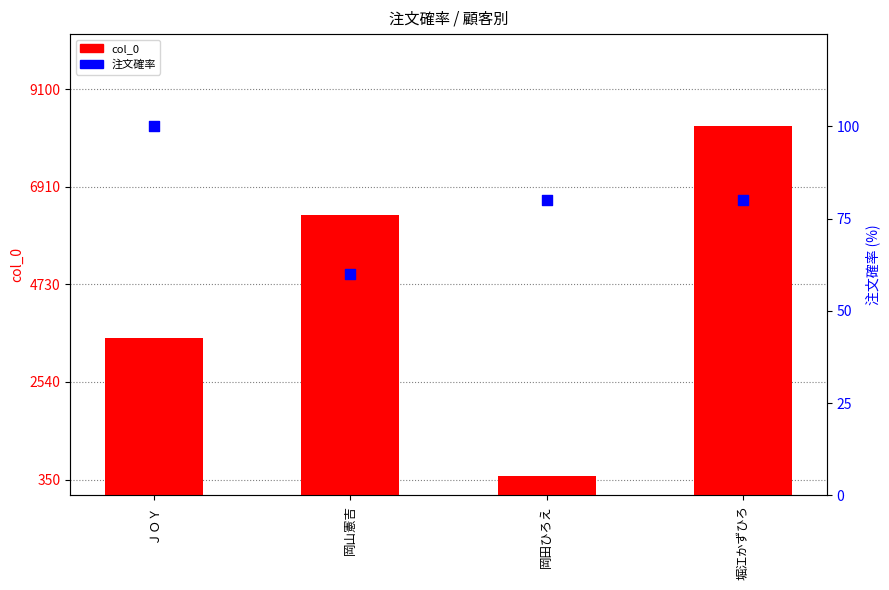

Which series reaches the minimum Y coordinate?

注文確率